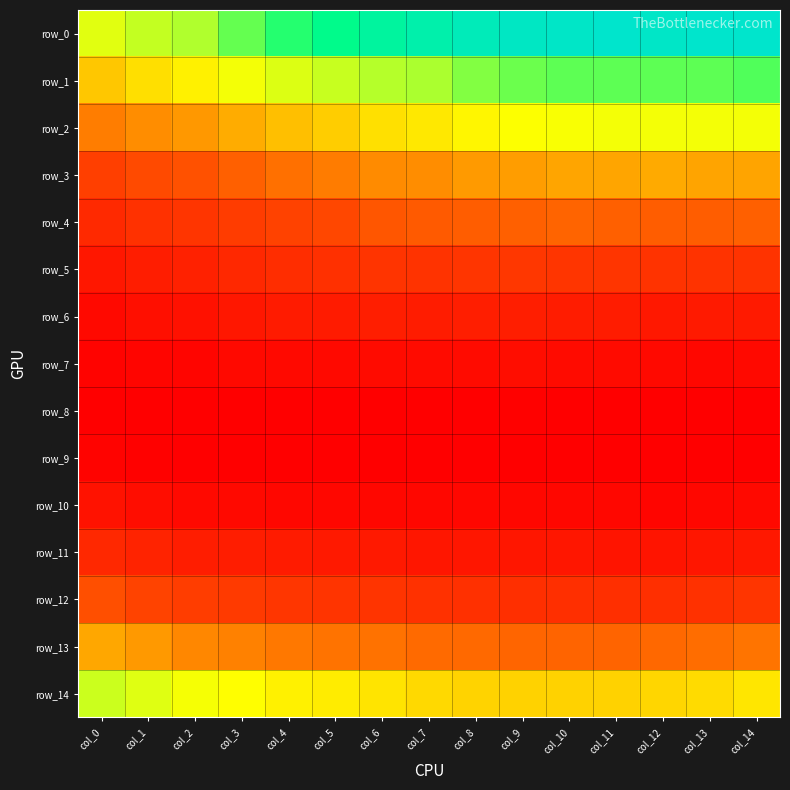

Which series changed the most between col_0 and col_4?

row_0